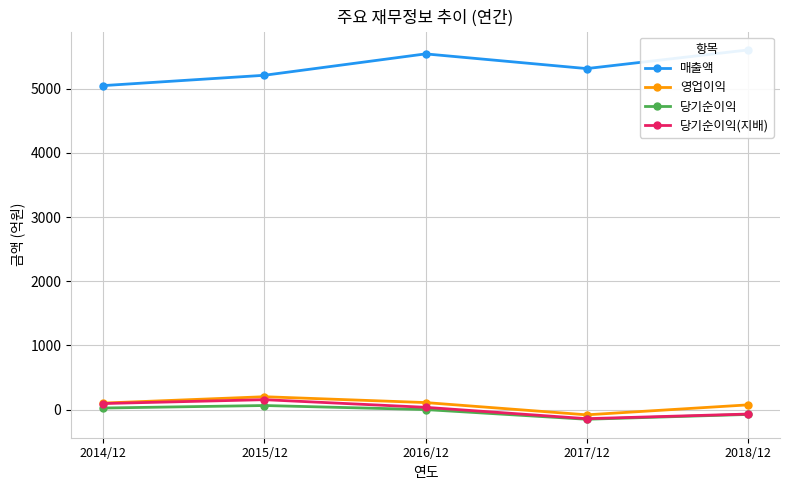

How many categories are shown in the chart?

5